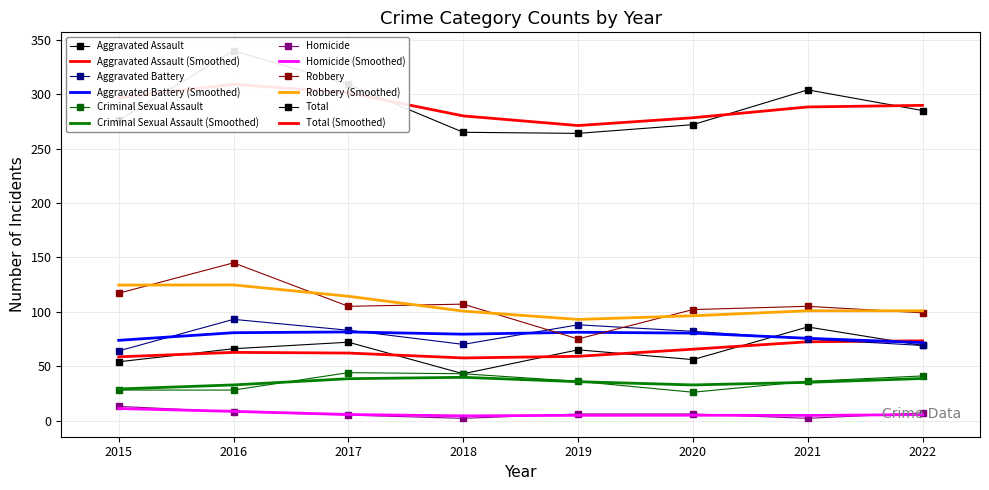

Which series has the largest total across all categories?

Total